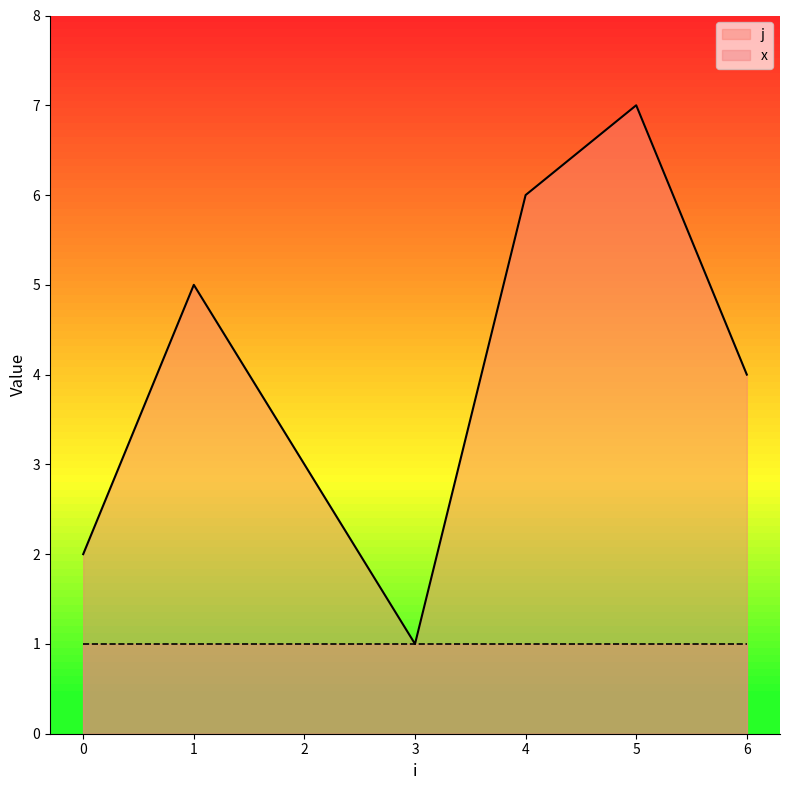

What is the value of the 1st point from the left?

2